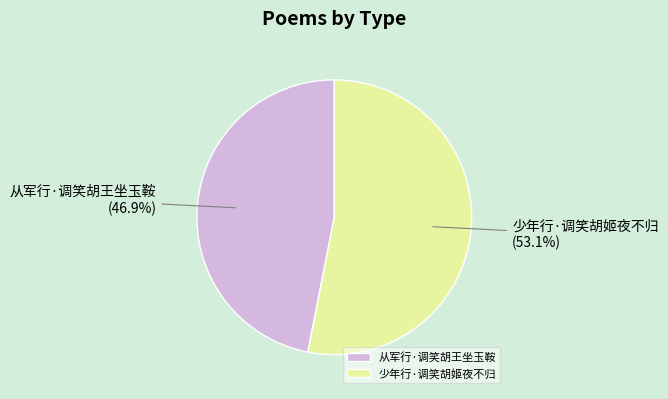

What is the total percentage of 从军行·调笑胡王坐玉鞍 and 少年行·调笑胡姬夜不归?

100.0%